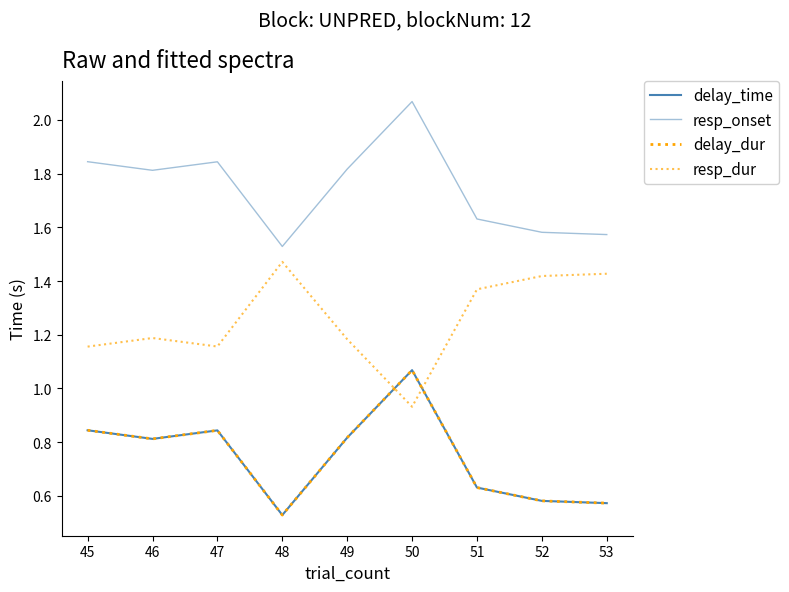

Does the chart display data point markers on the line(s)?

No